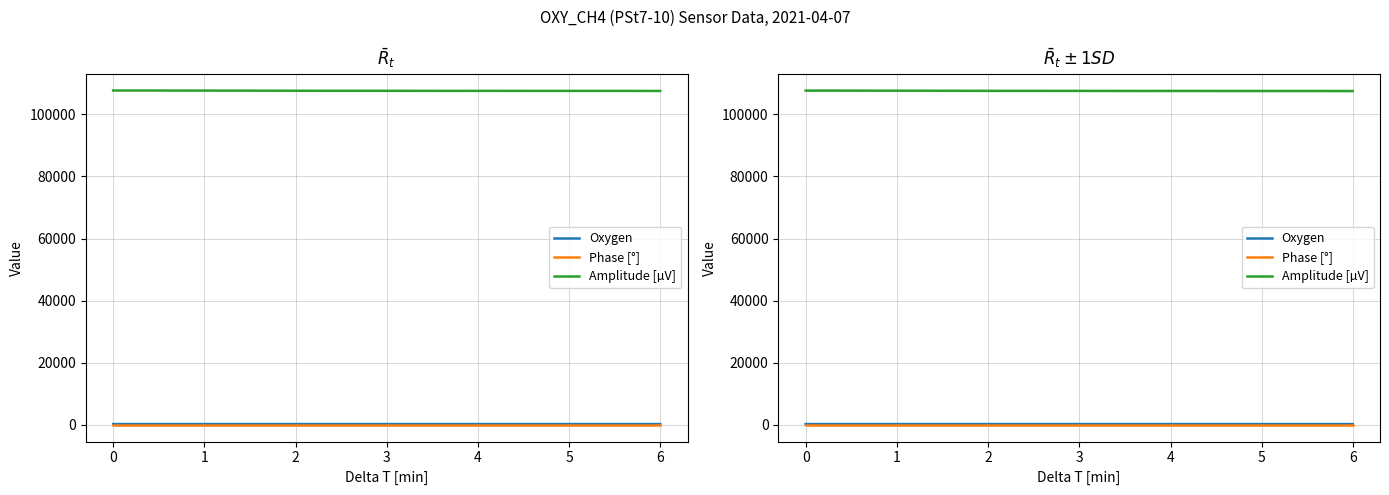

True or false: Oxygen and Phase [°] cross at least once.

False